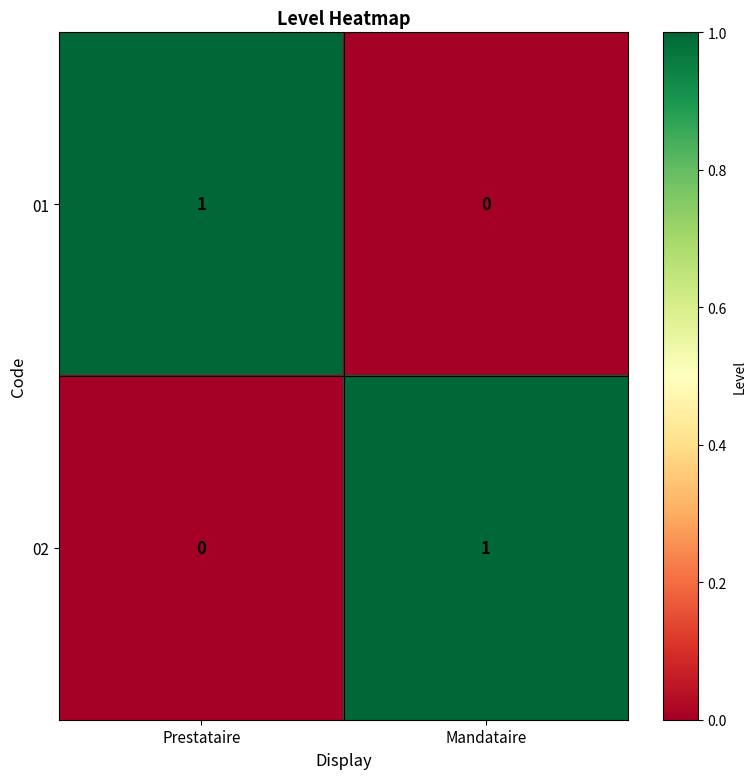

What is the difference between the highest and lowest values at Mandataire?

1